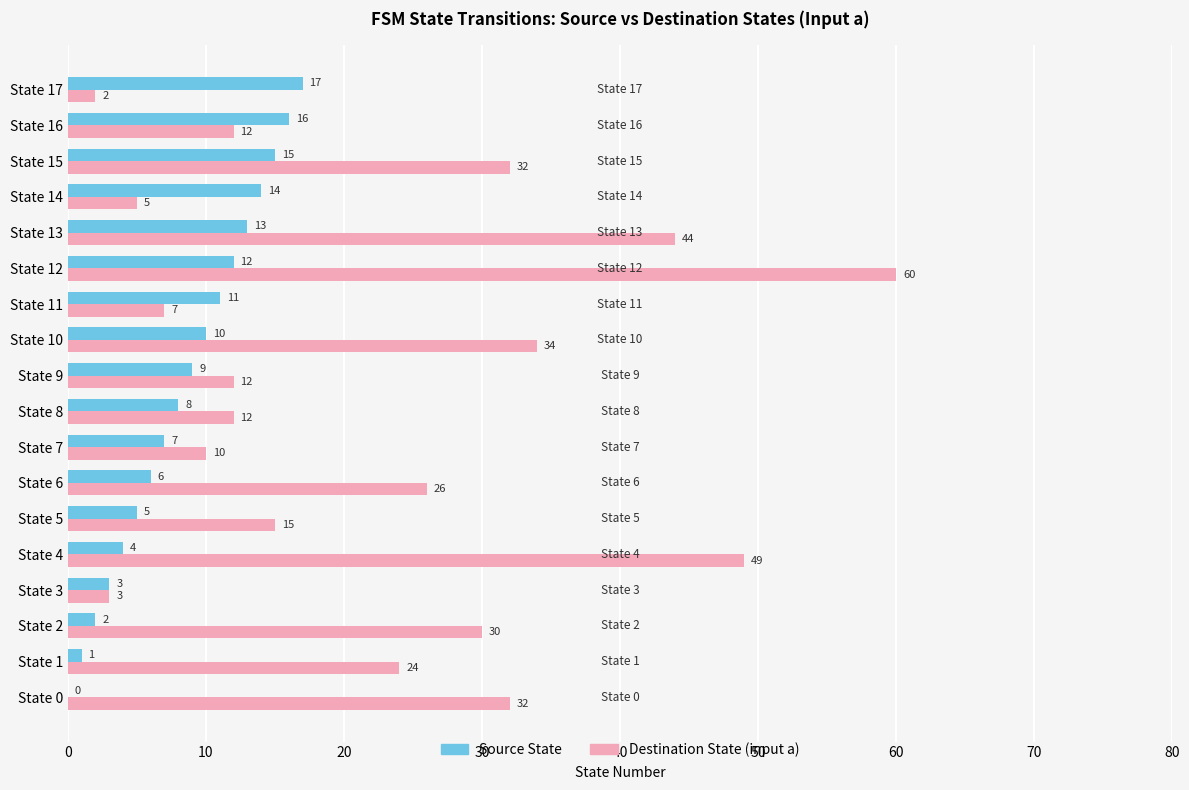

At which label is Source State closest to 8?

State 8